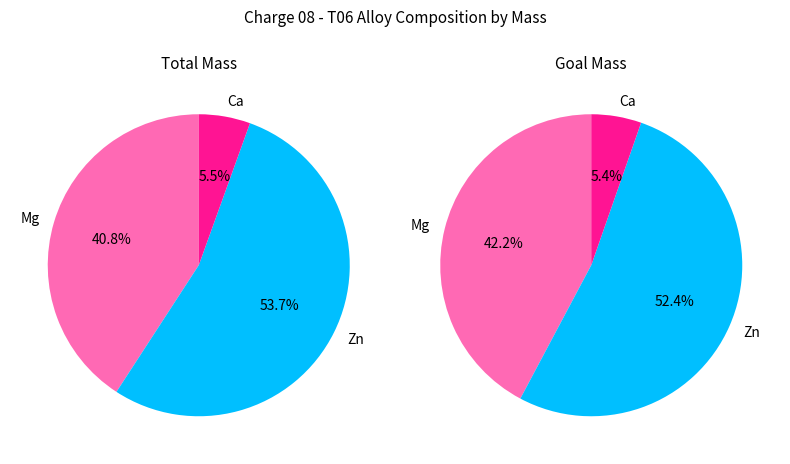

Rank the categories by value from highest to lowest.

Zn, Mg, Ca